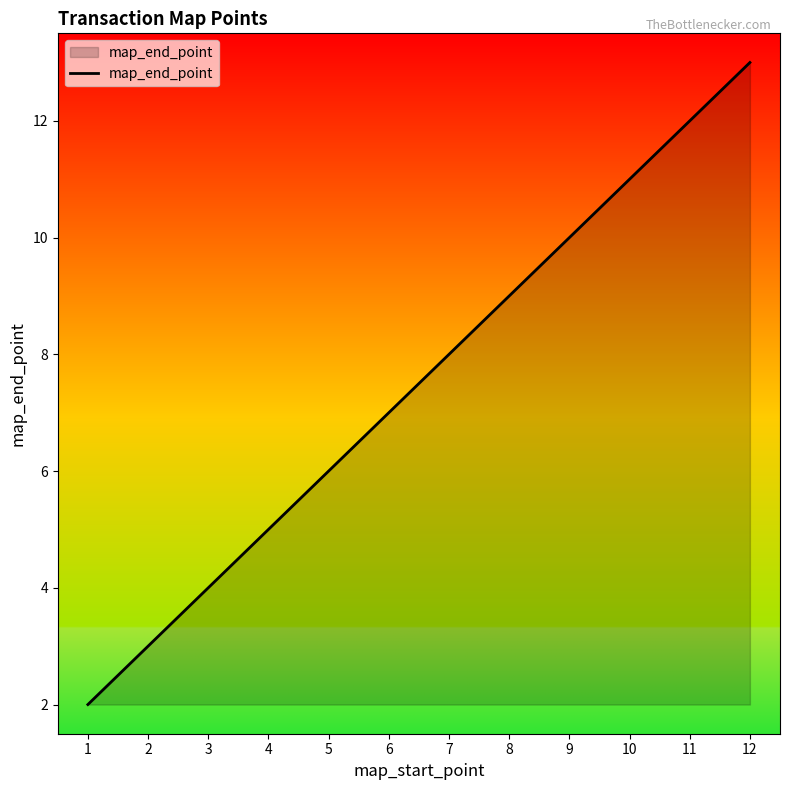

List the labels in order of value, largest first.

12, 11, 10, 9, 8, 7, 6, 5, 4, 3, 2, 1